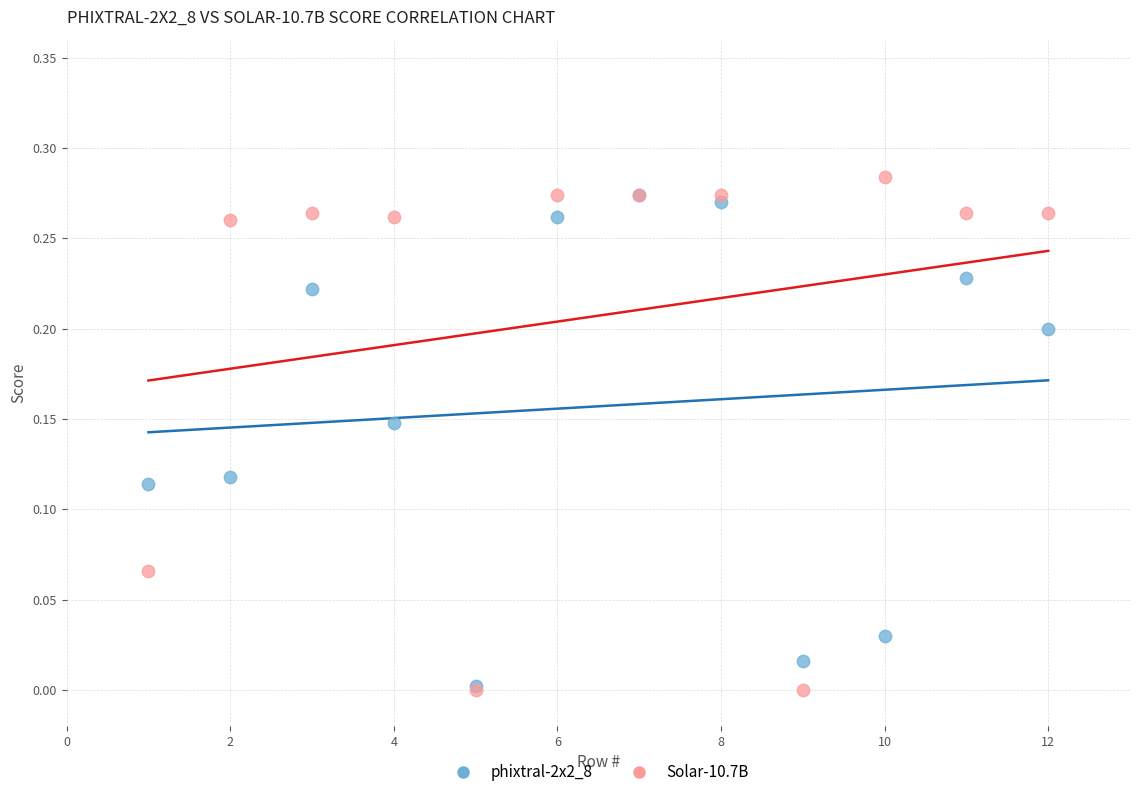

Which series has the widest spread of Y values?

Solar-10.7B